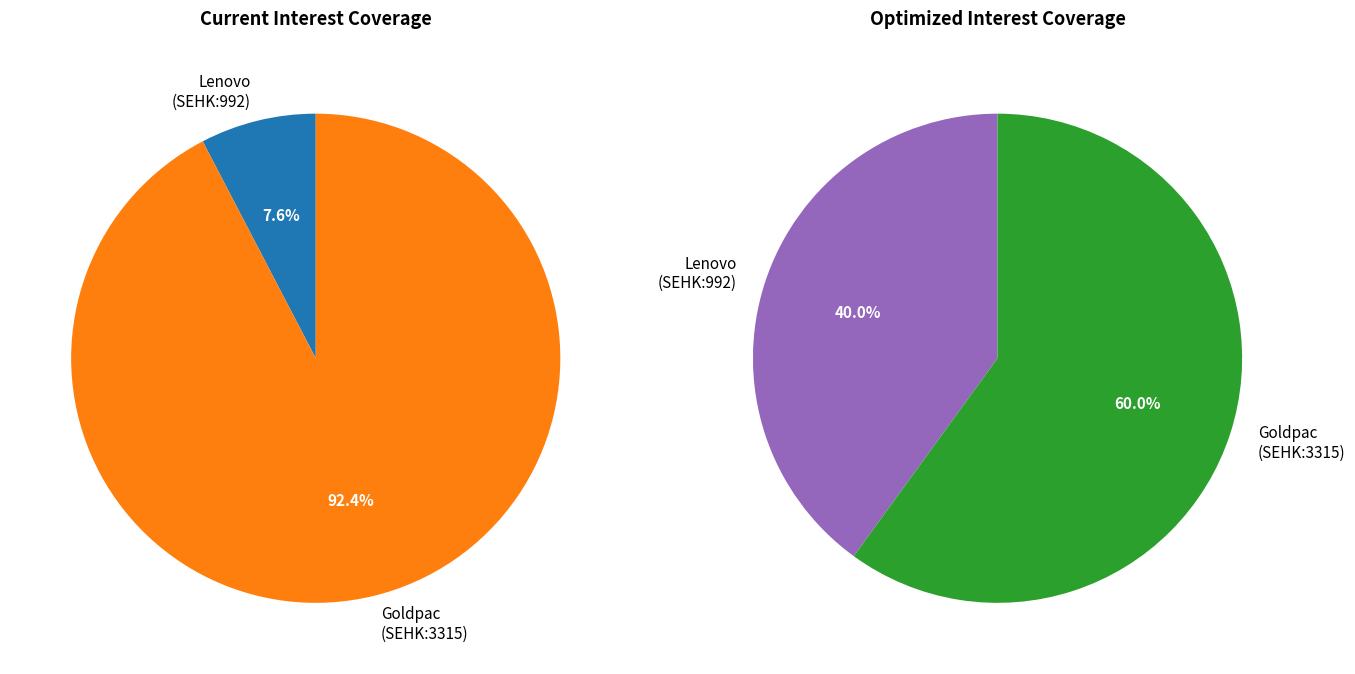

Rank the categories by current_interest_coverage value from lowest to highest.

Lenovo Group Limited (SEHK:992), Goldpac Group Limited (SEHK:3315)